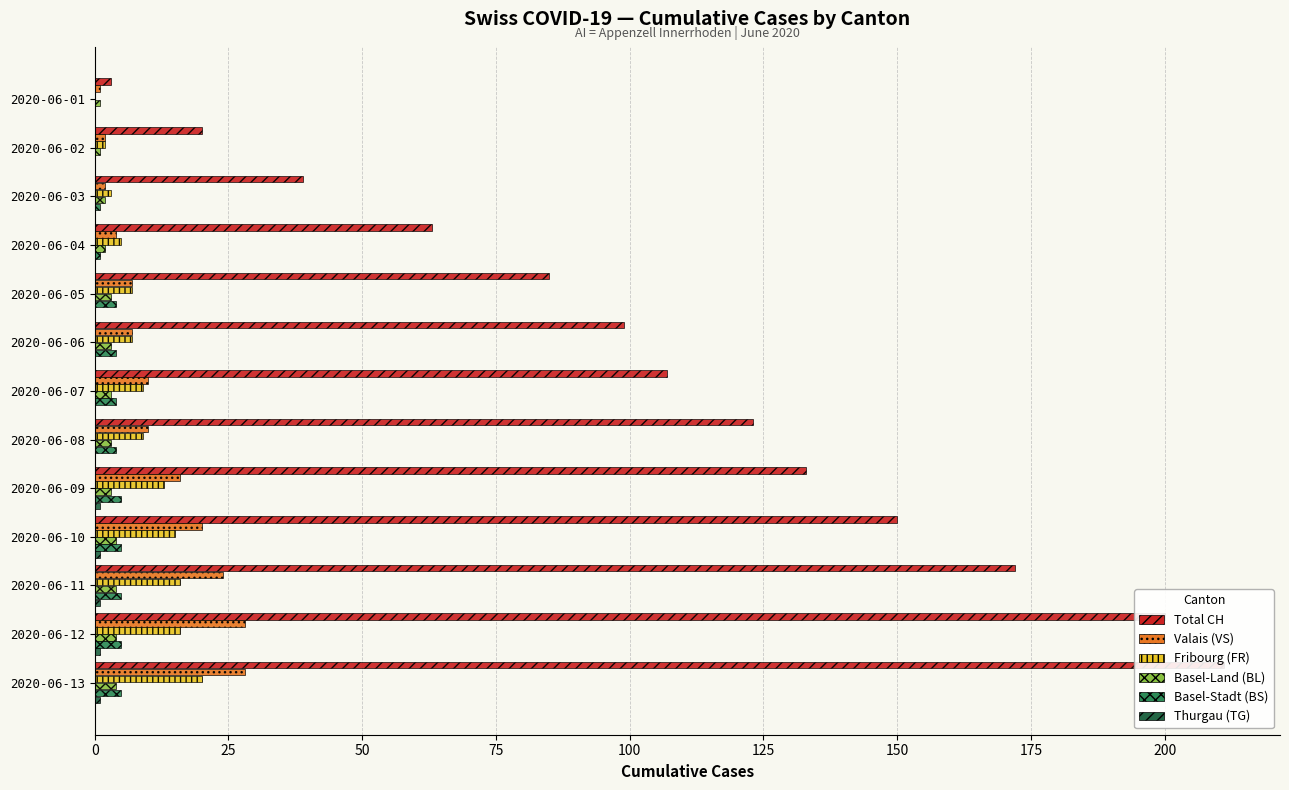

What is the maximum value shown in the chart?

211